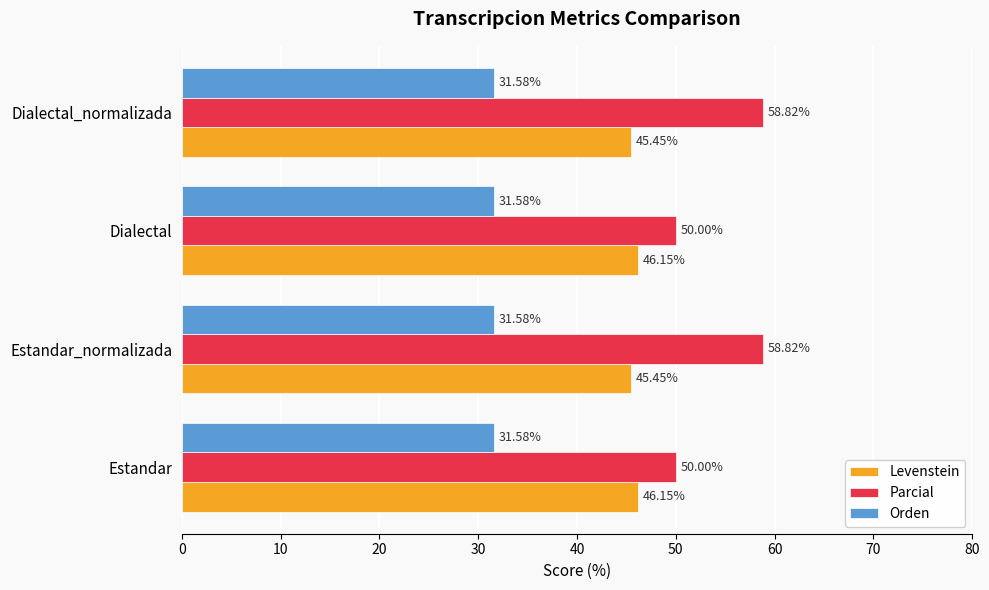

List the series in order of their overall mean, lowest first.

Orden, Levenstein, Parcial